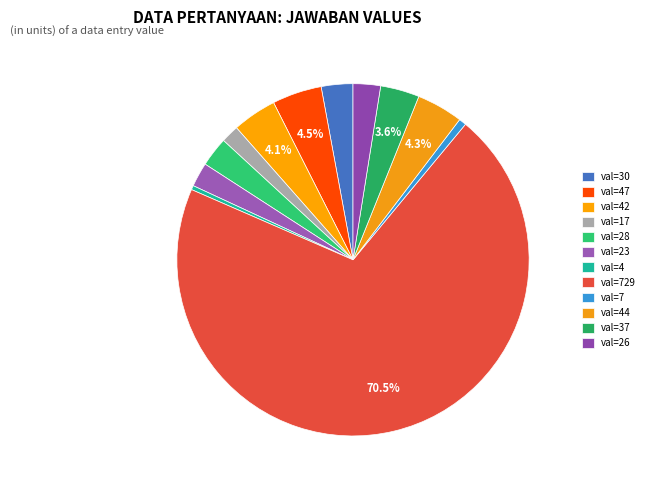

What is the largest slice in the pie chart?

val=729